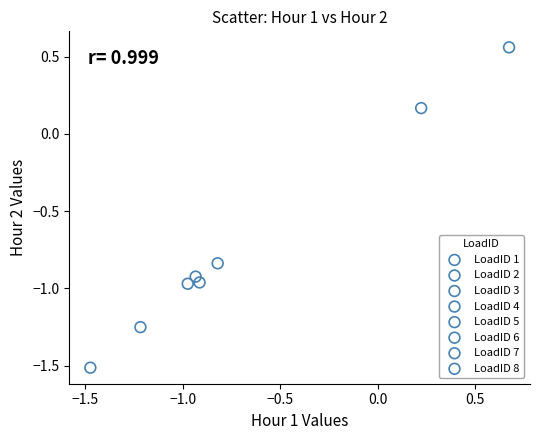

Which series reaches the minimum Y coordinate?

LoadID 2